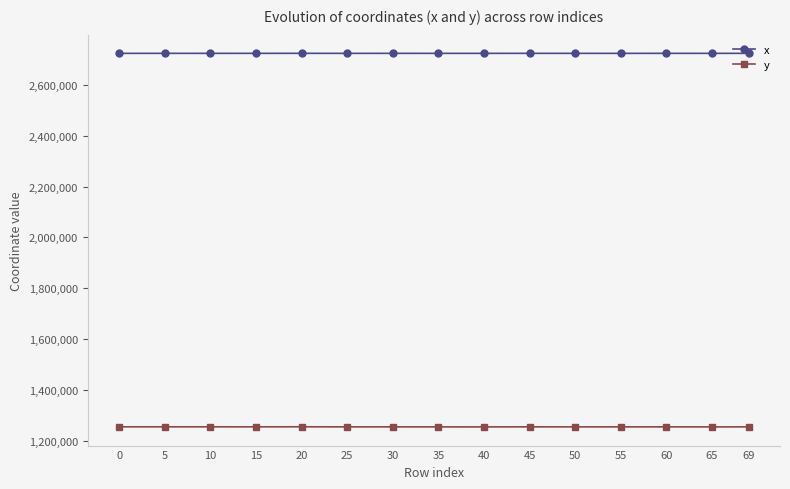

What is the difference between the y values at 35 and 40?

55.3